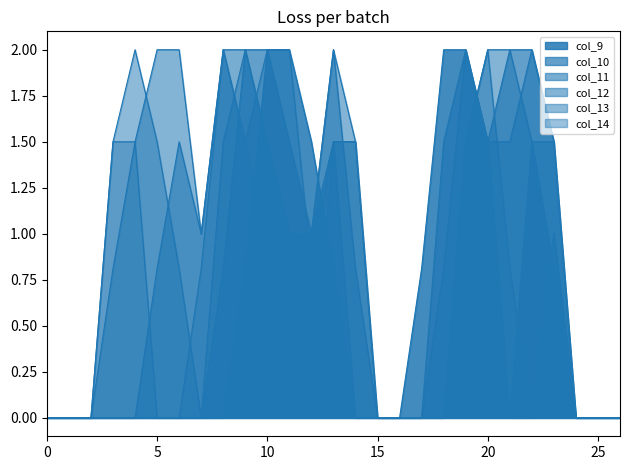

Does the chart display data point markers on the line(s)?

No